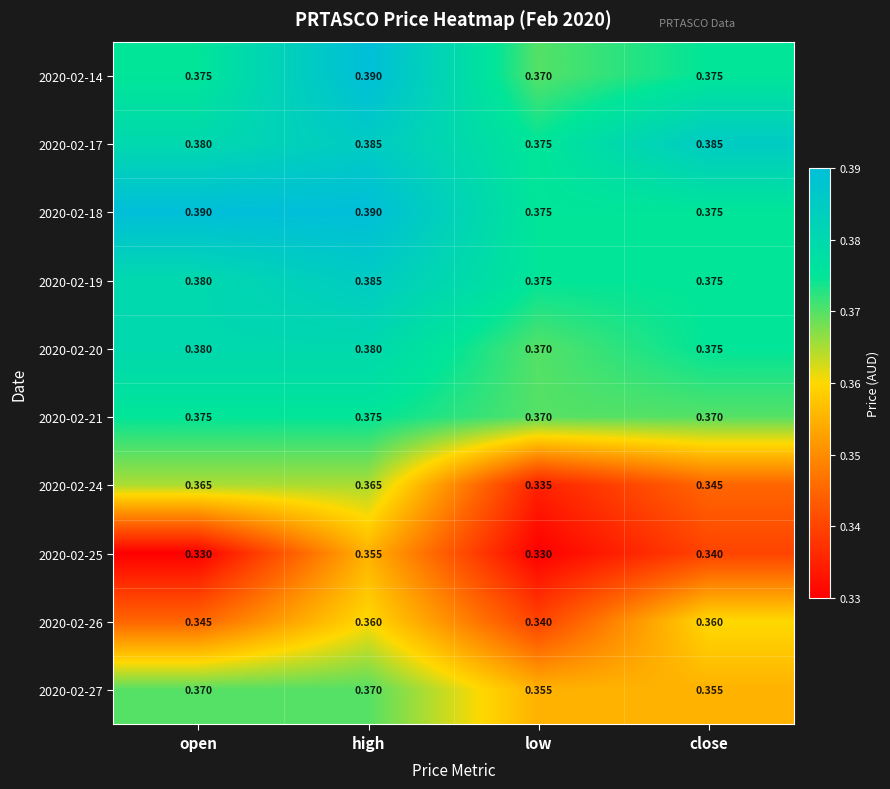

At which label does 2020-02-25 reach its peak?

high